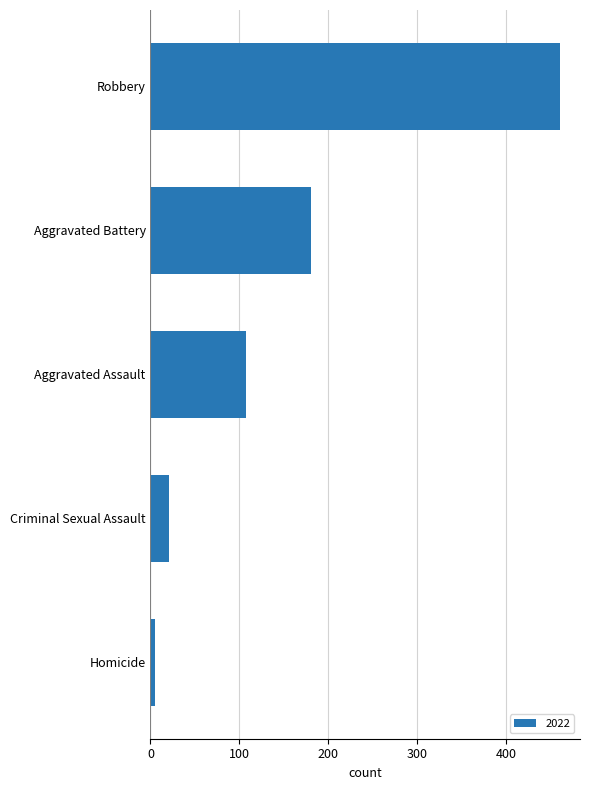

At which category does the chart reach its minimum across all series?

Homicide